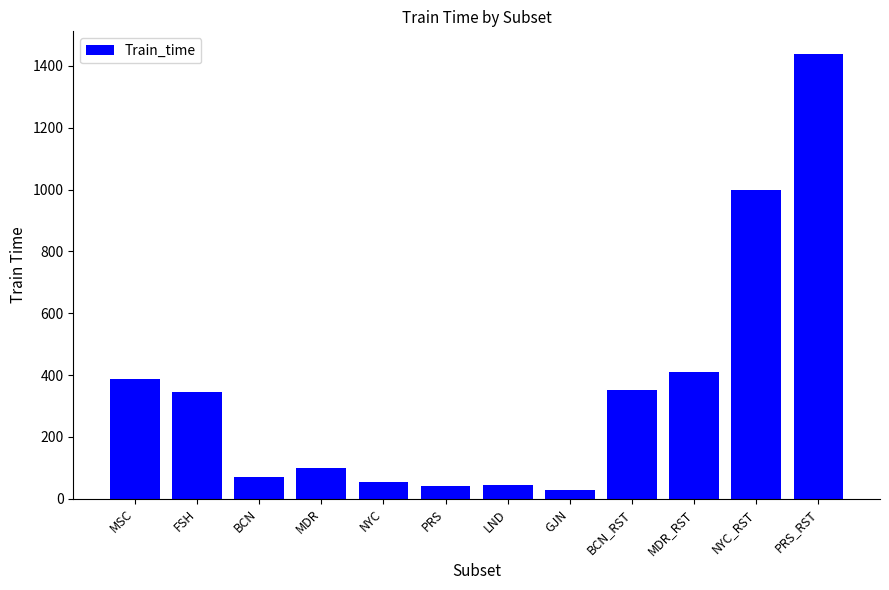

The chart shows a value of 100.6 at MDR. True or false?

True